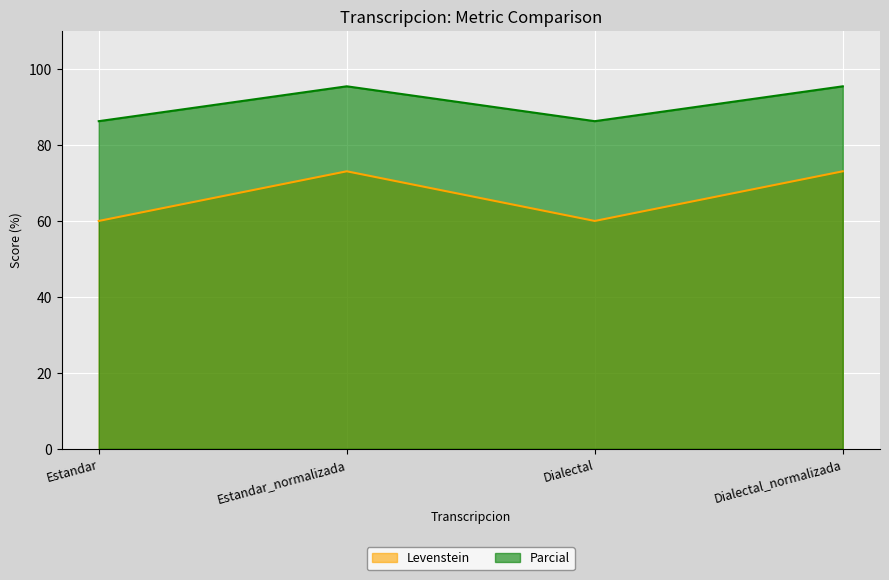

How many values in the Parcial series exceed 95?

2